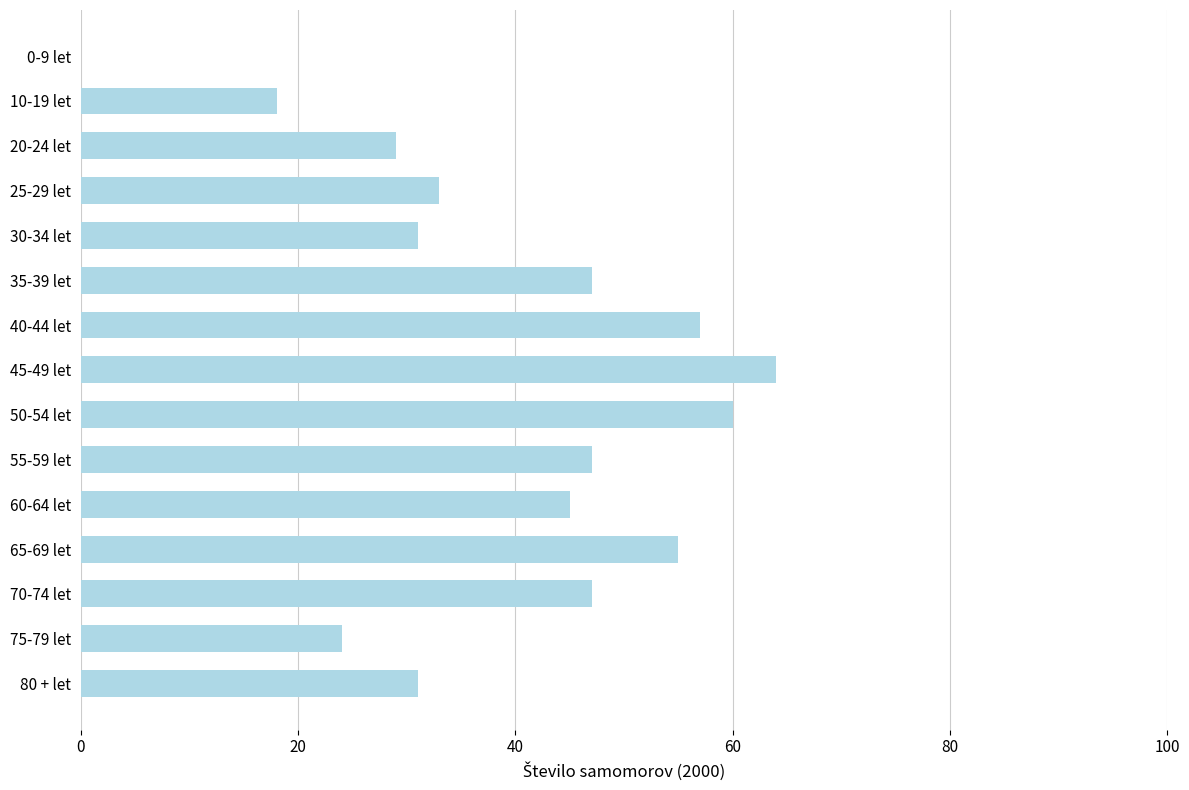

Are the bars grouped side by side (vs. stacked)?

No